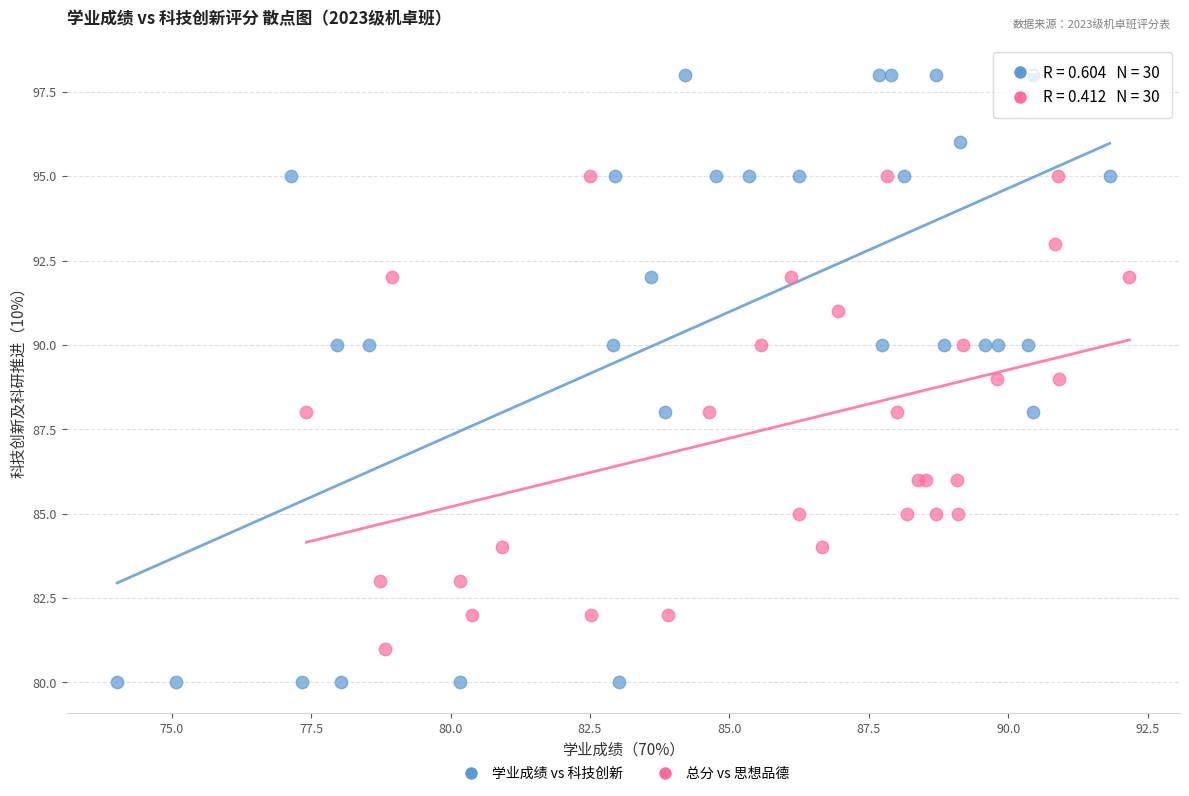

Which series has the largest Y range (max minus min)?

学业成绩 vs 科技创新